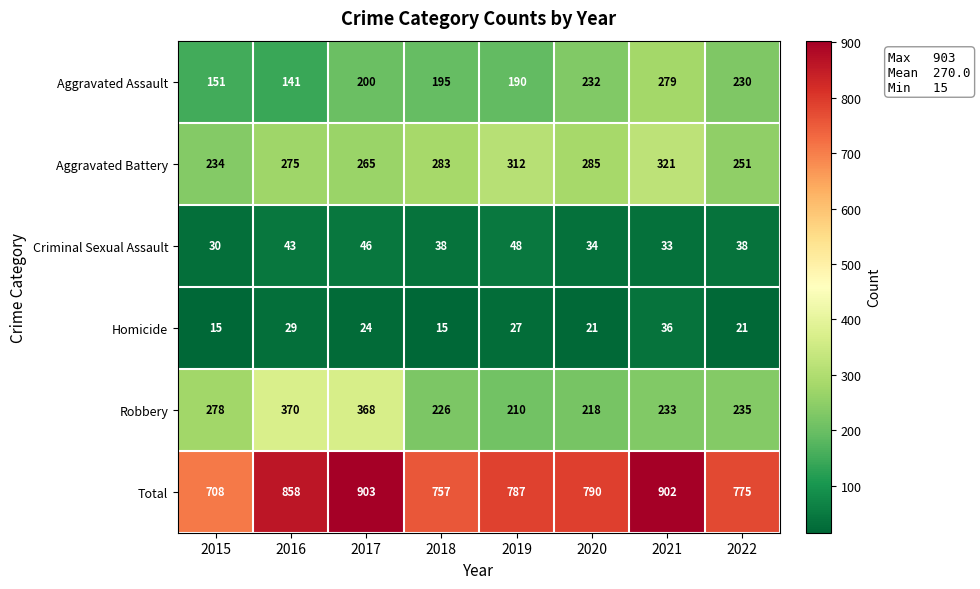

How many distinct data groups are displayed?

6